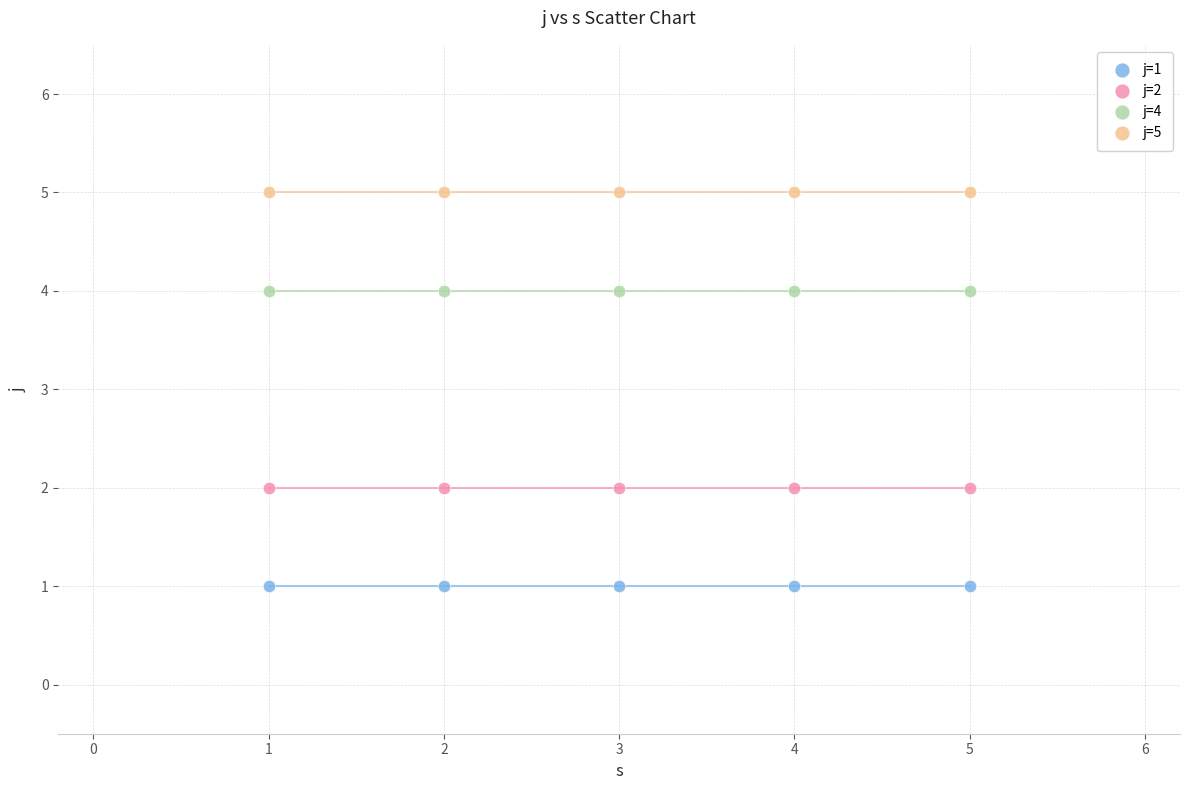

Which series reaches the maximum Y coordinate?

j=5